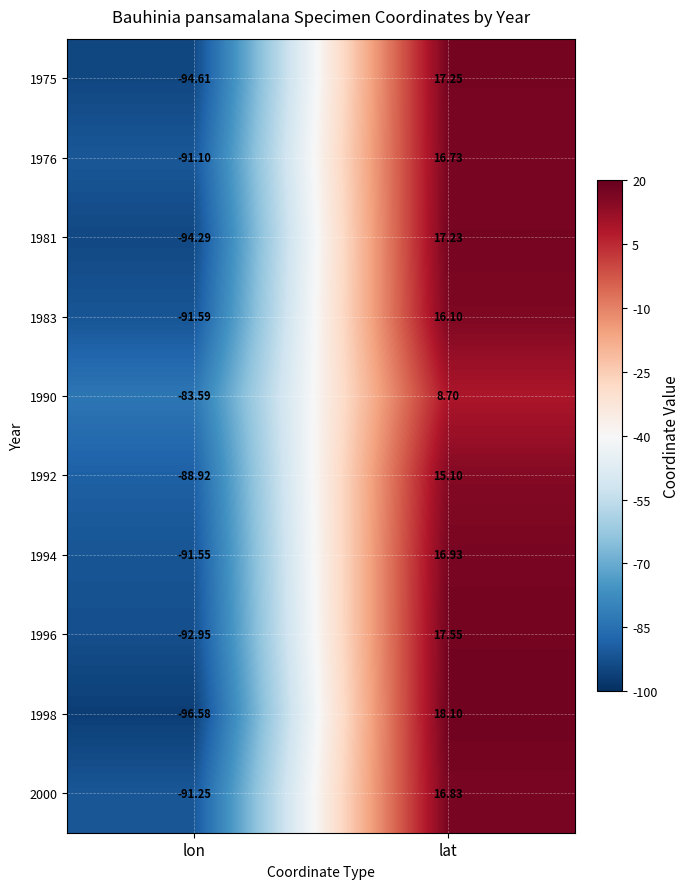

Is the value of 1981 at lat greater than the value of 1983 at lat?

Yes